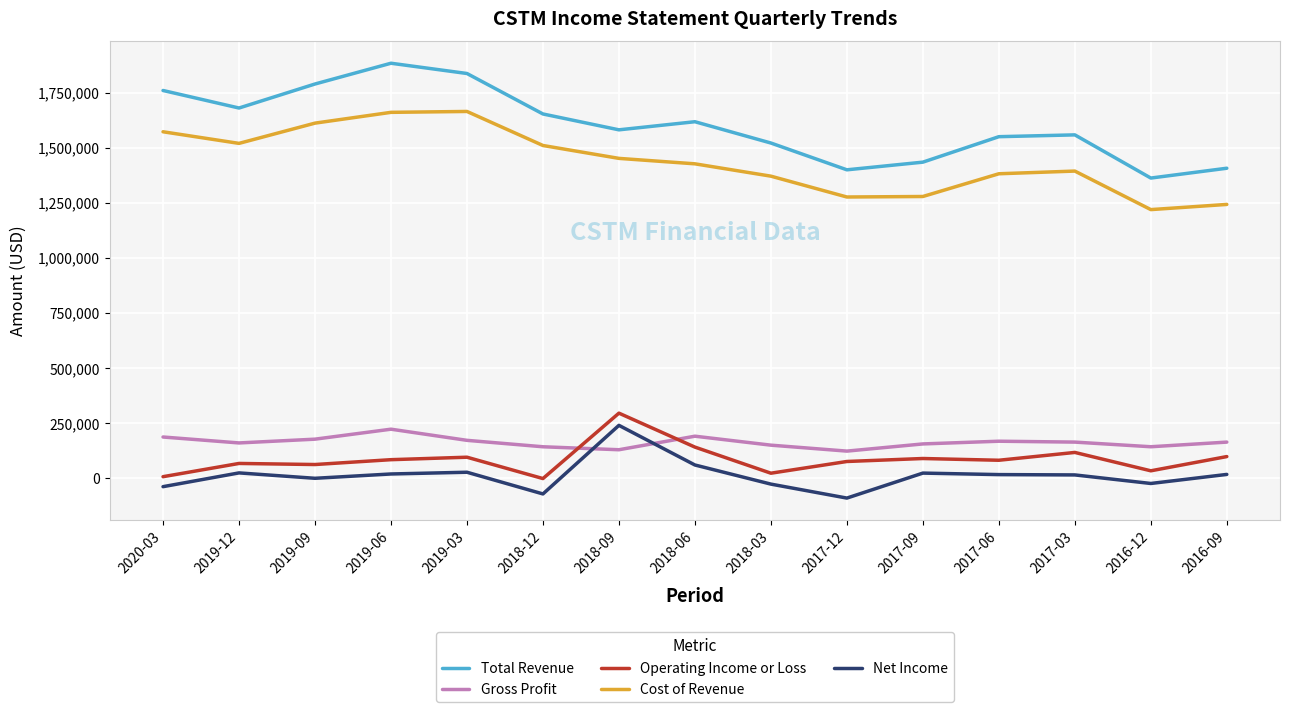

What is the spread (max minus min) of values at 2019-12?

1656200